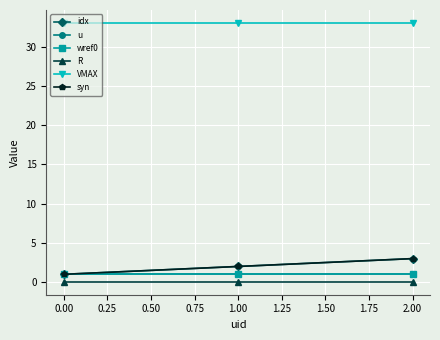

What is the sum of all R values?

0.2